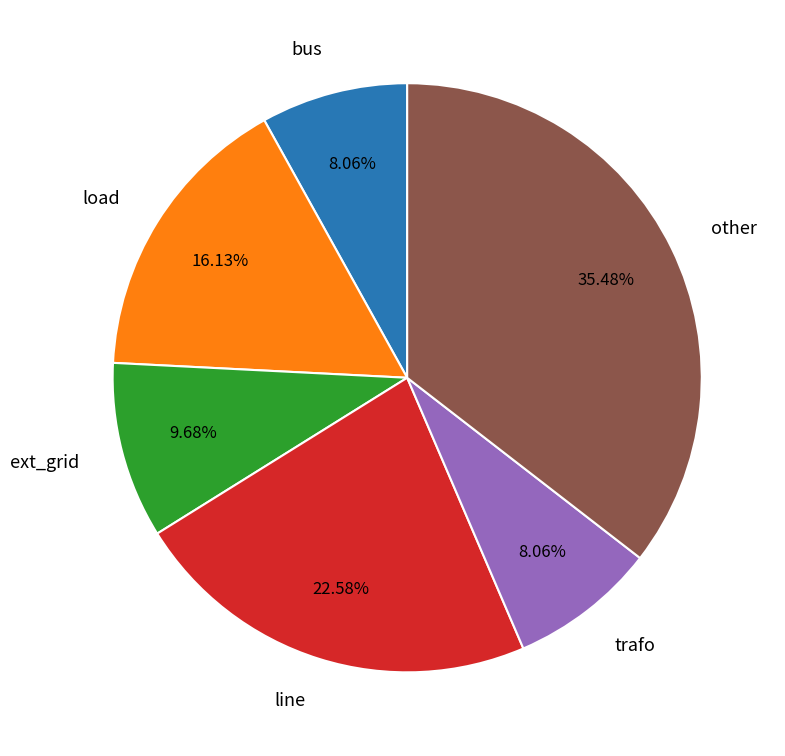

Does ext_grid account for over 50% of the chart?

No